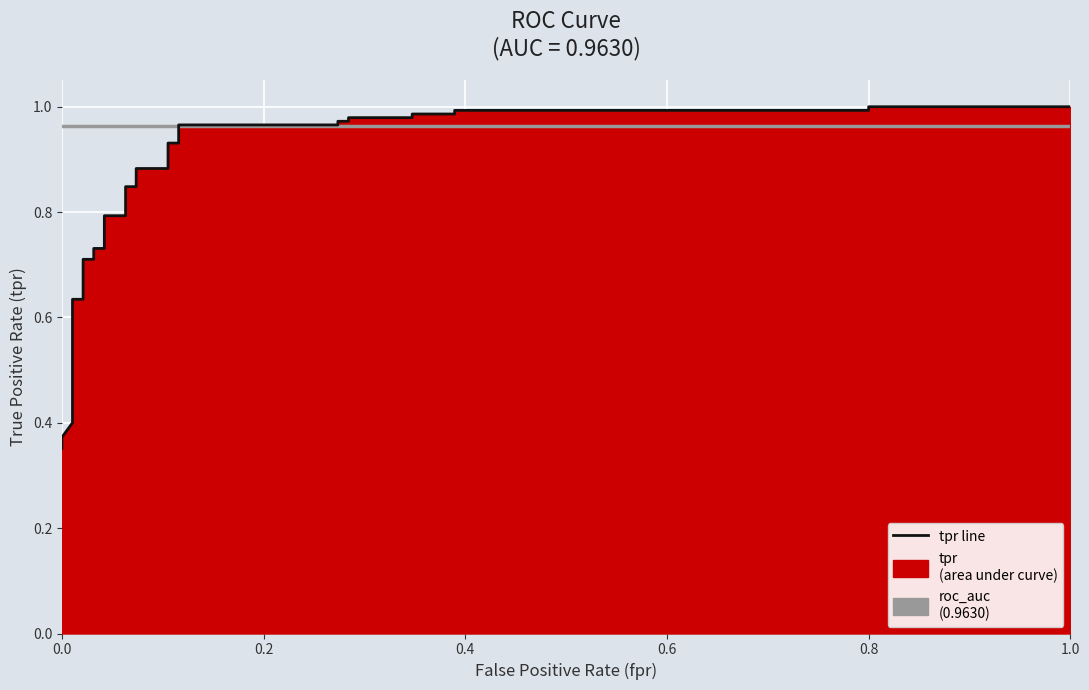

What is the value of the tpr line point at the 28th from the left?

1.0